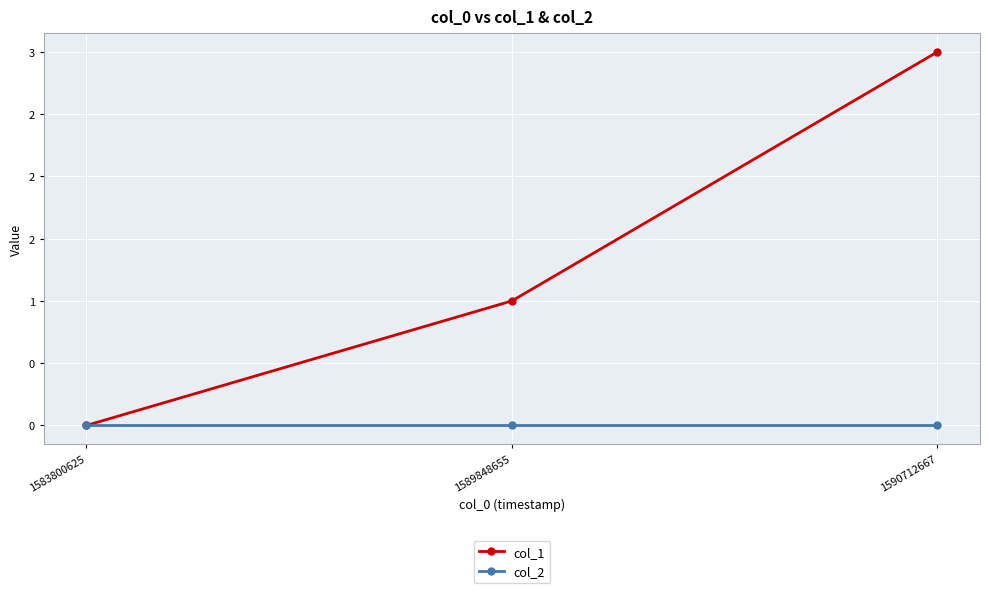

Does the chart have visible grid lines?

Yes